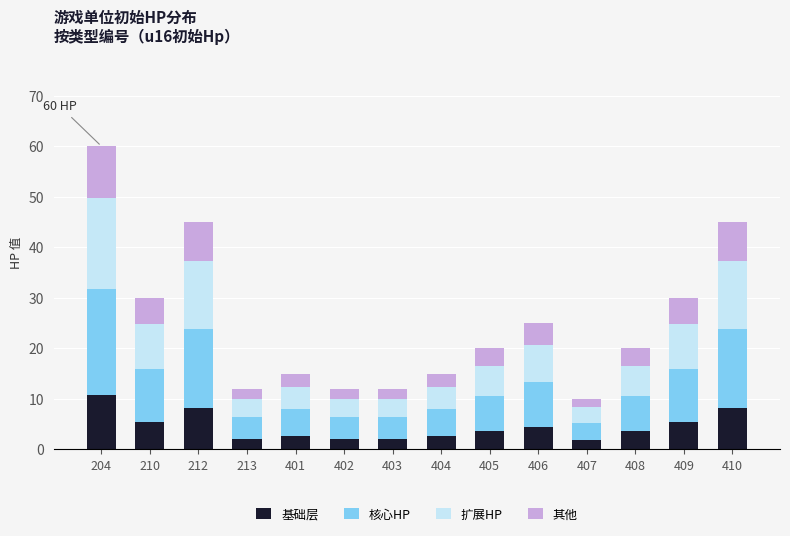

True or false: 基础层 has a value of 1.8 at 407.

True